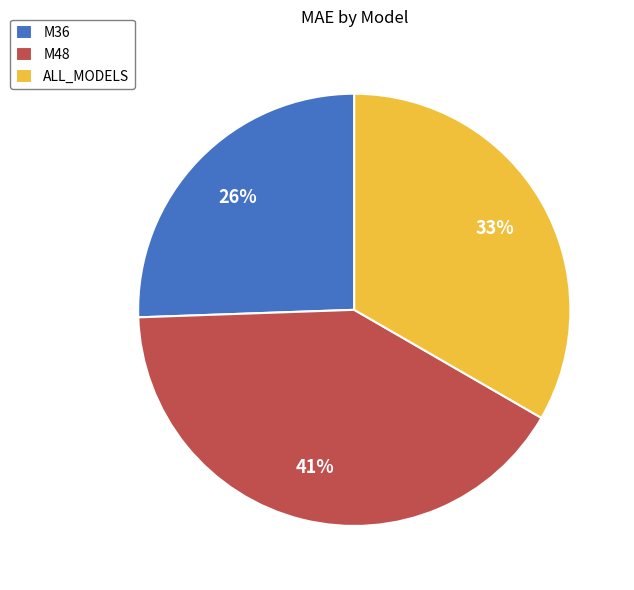

Combined, do ALL_MODELS and M48 account for over 50%?

Yes